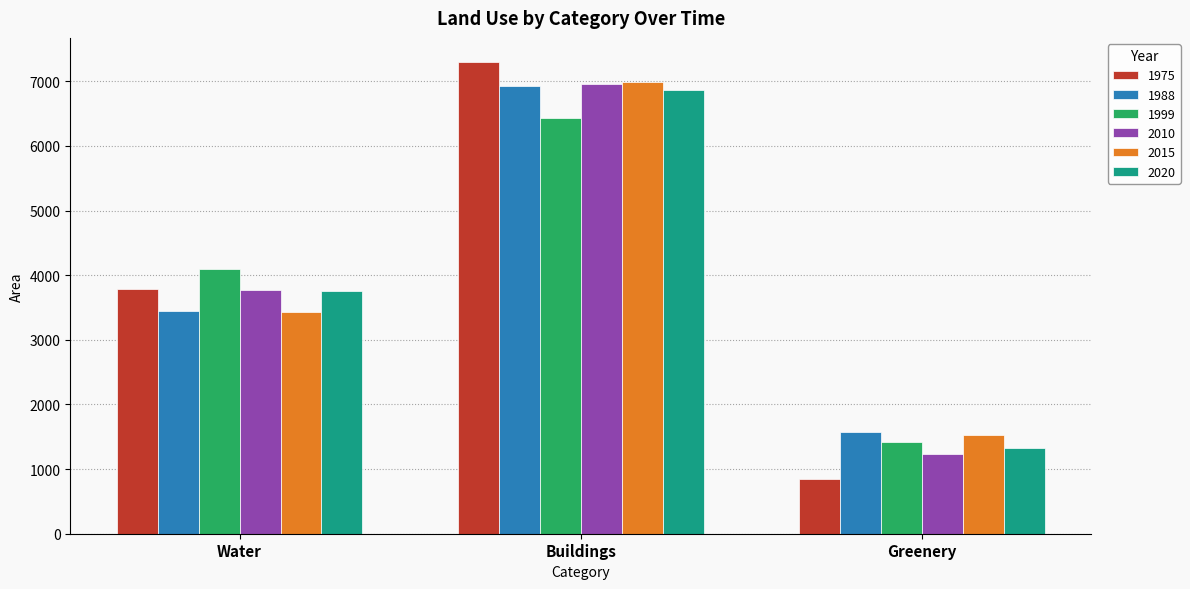

What is the sum of the 2015 values at Greenery and Water?

4953